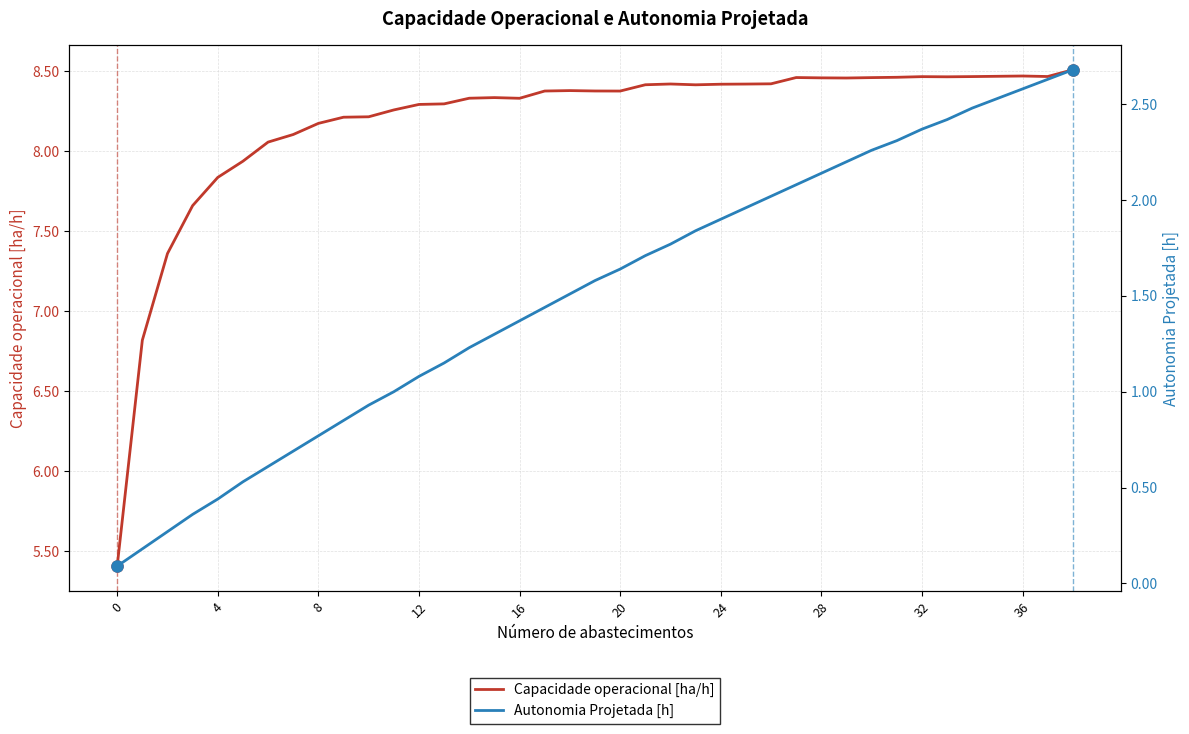

True or false: Capacidade operacional [ha/h] and Autonomia Projetada [h] cross at least once.

False